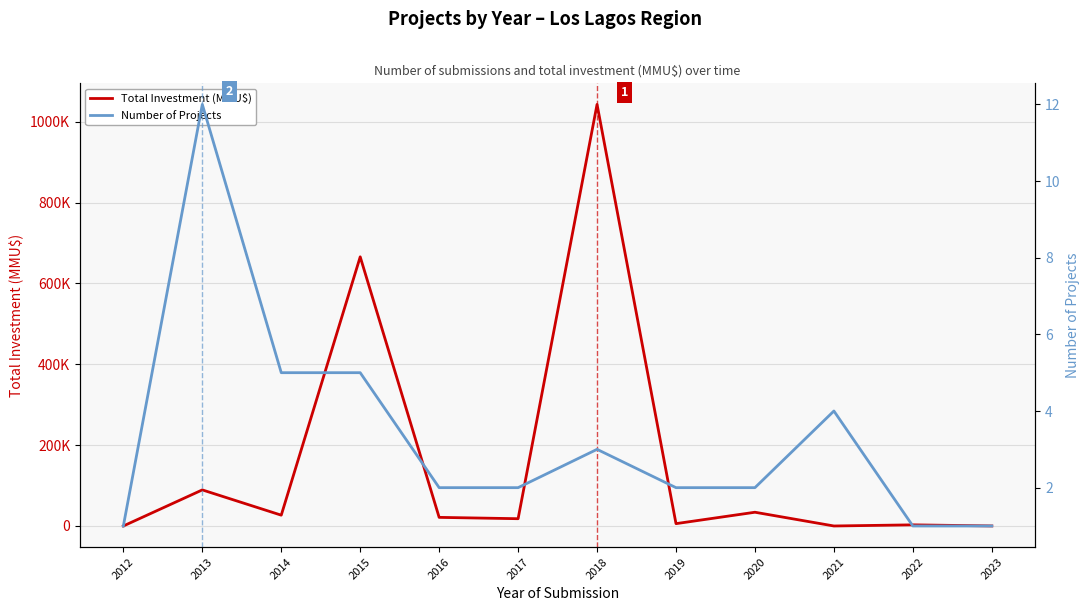

What is the average value of the Number of Projects series?

3